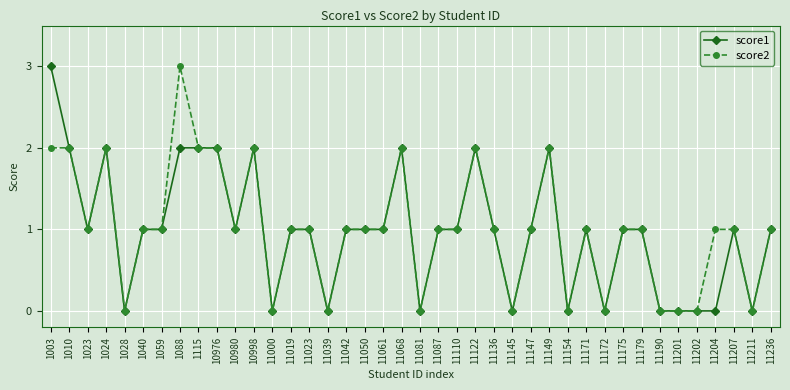

What is the sum of the score2 values at 11204 and 11149?

3